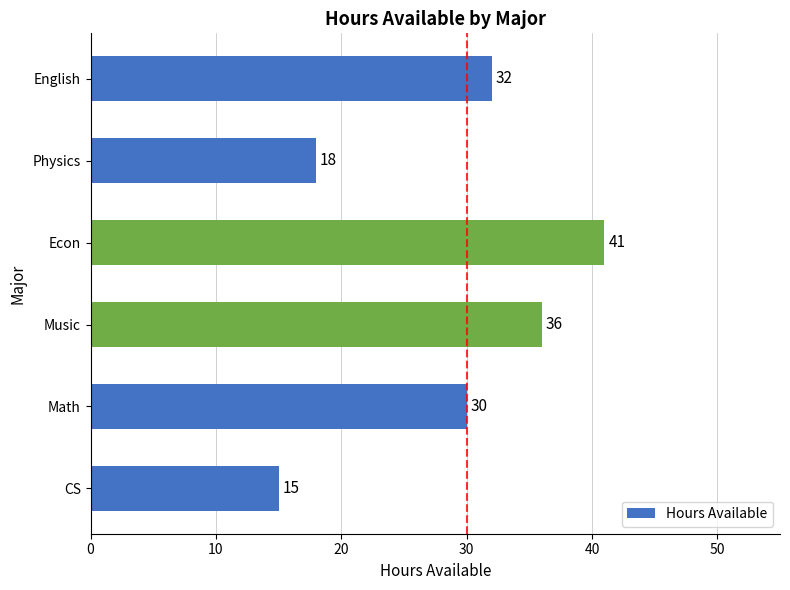

How many data points are less than 32?

3